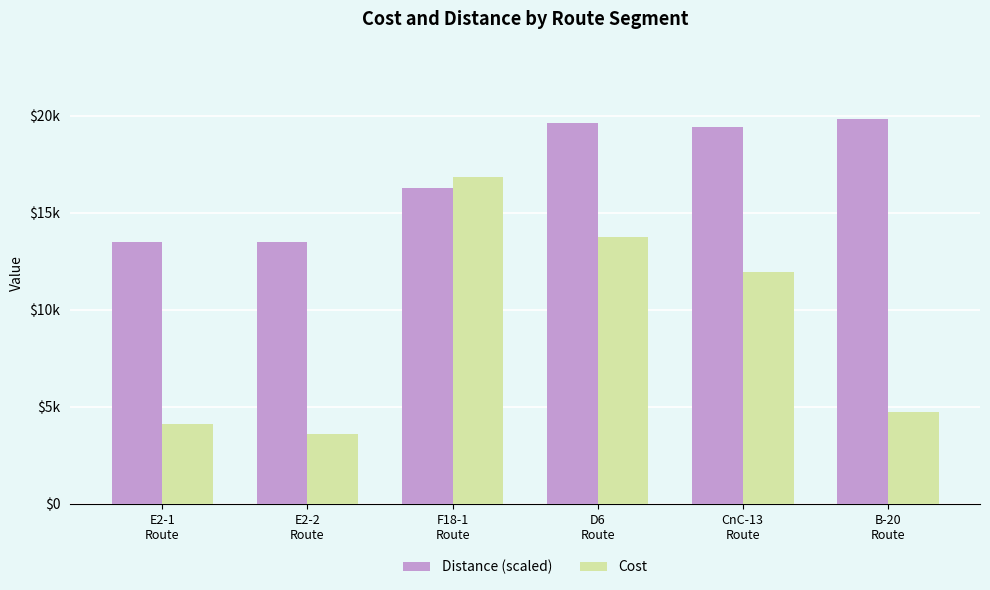

What is the minimum value shown in the chart?

3580.0